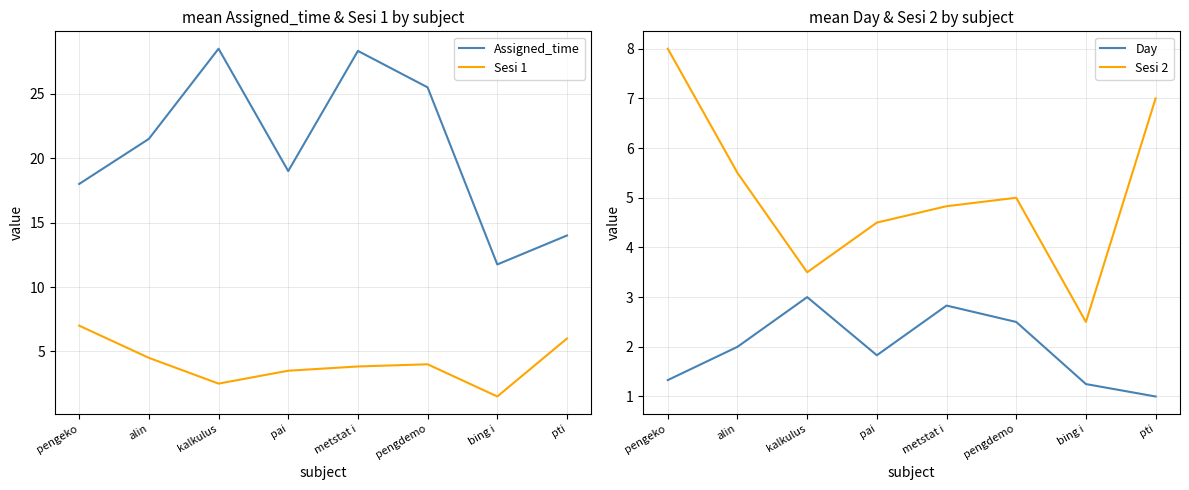

How many interior local peaks does the Day series have?

2